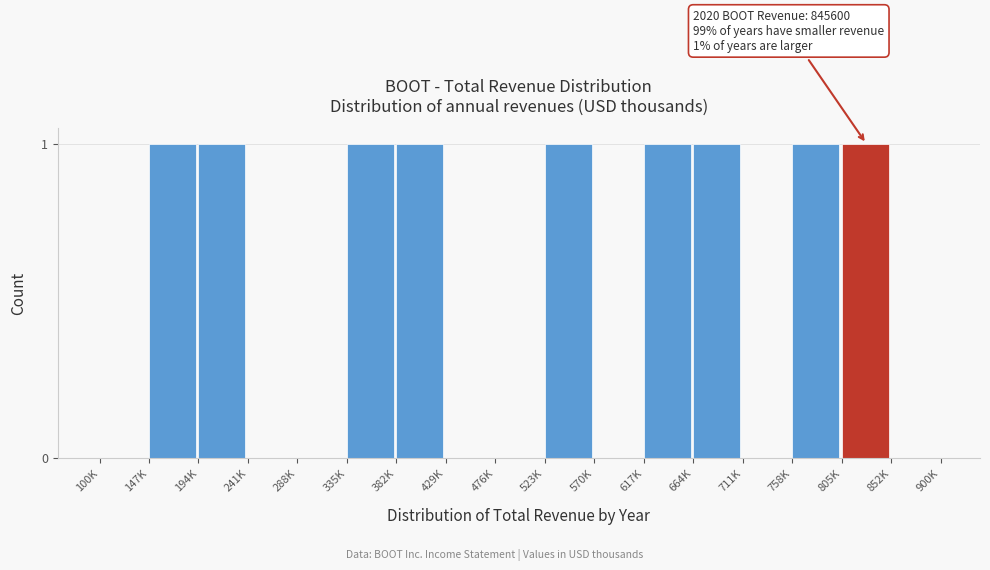

Reading left to right, what are all the values shown in this chart?

100K=0	147K=1	194K=1	241K=0	288K=0	335K=1	382K=1	429K=0	476K=0	523K=1	570K=0	617K=1	664K=1	711K=0	758K=1	805K=1	852K=0